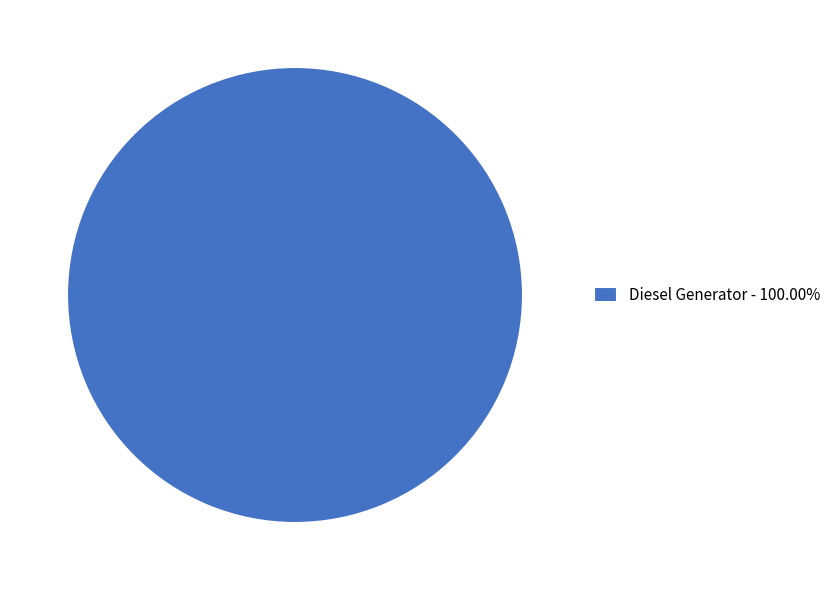

Is there a majority slice in this chart?

Yes